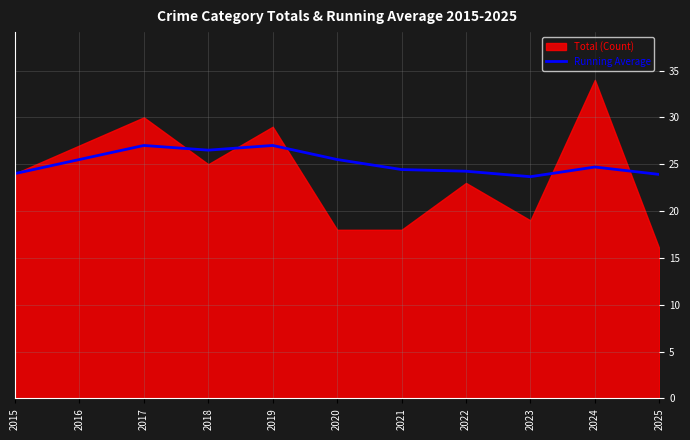

How many points are lower than both their immediate neighbors (excluding endpoints)?

2